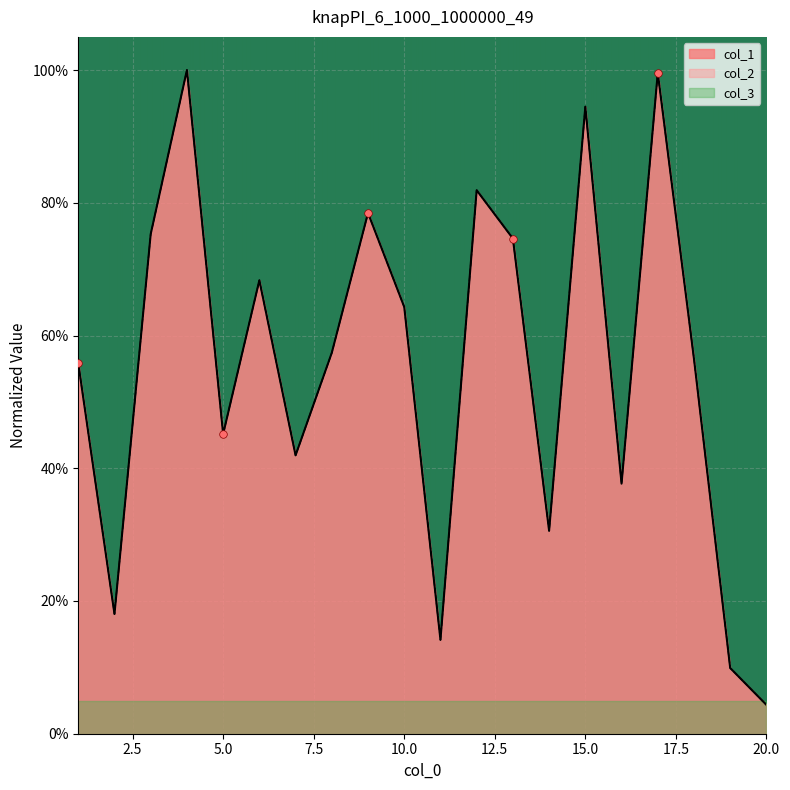

At how many categories does at least one series exceed 0?

20